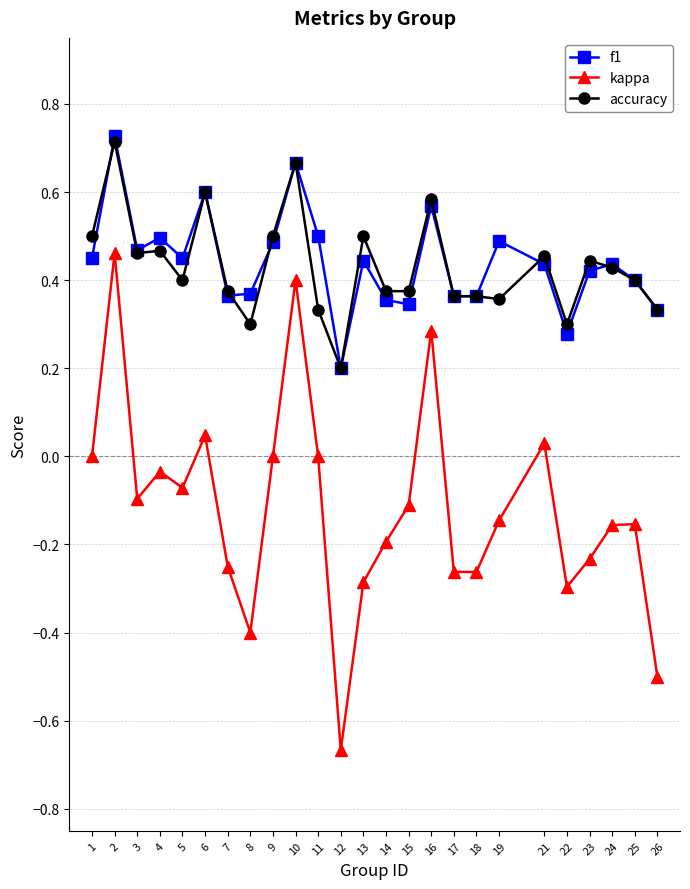

Does the chart display data point markers on the line(s)?

Yes